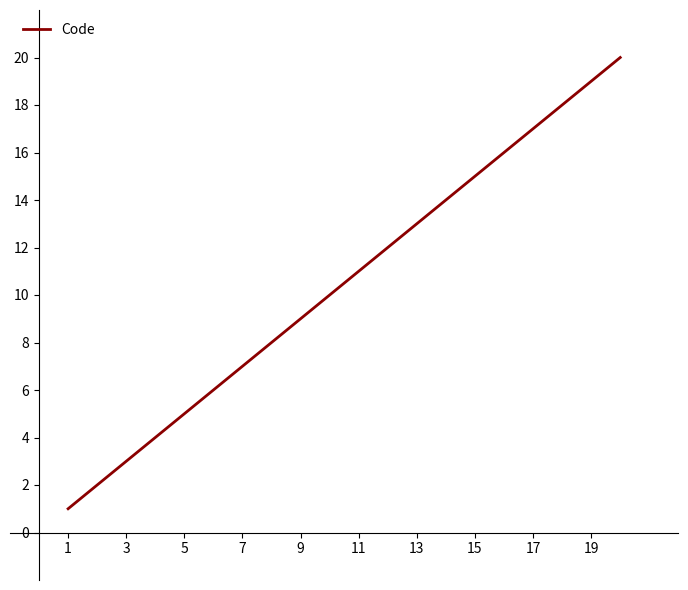

What is the minimum value shown in the chart?

1.0